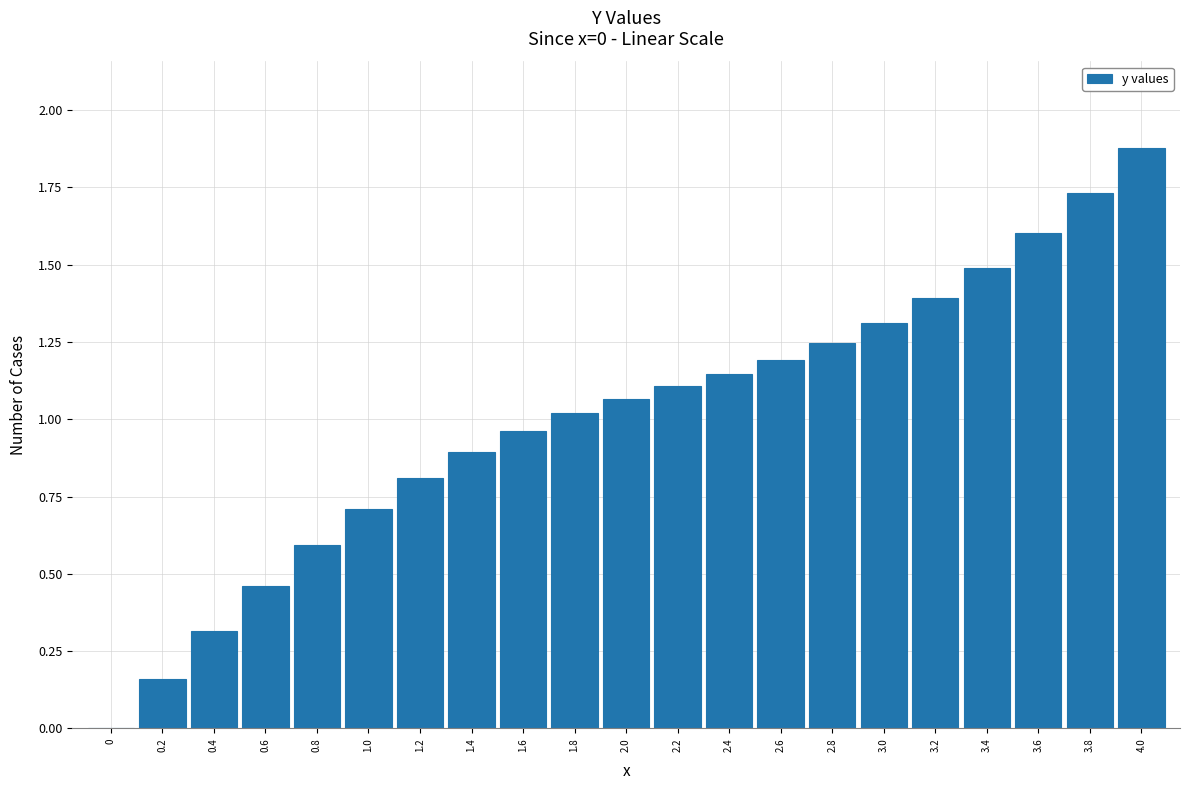

Between 1.6 and 2.0, which is larger?

2.0